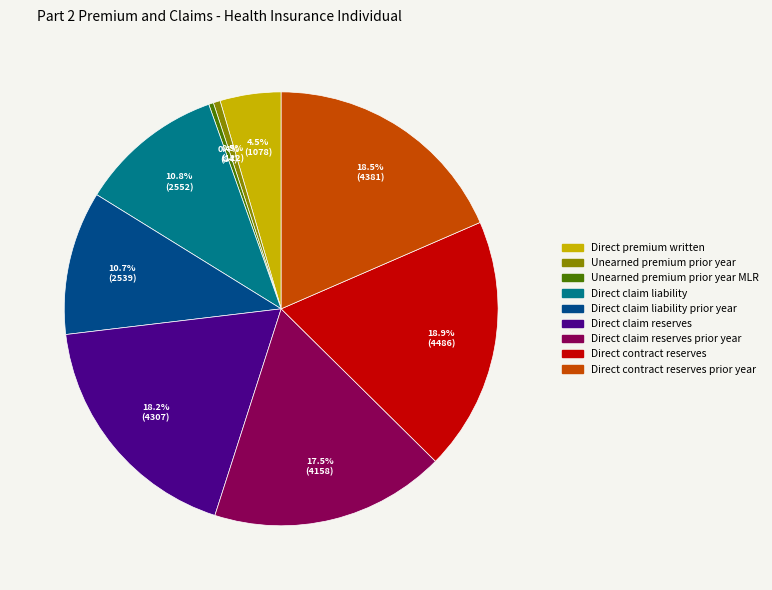

Is there a majority slice in this chart?

No